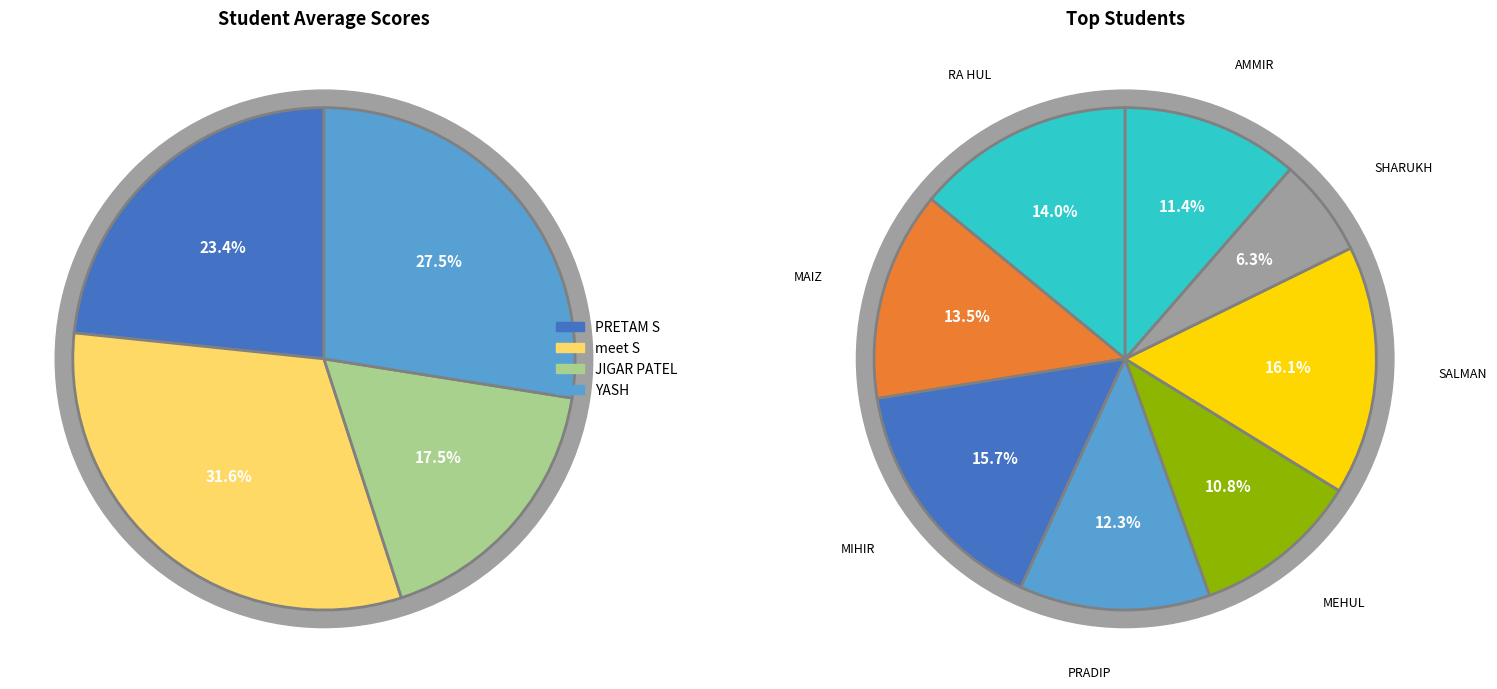

How many slices are in this pie chart?

12